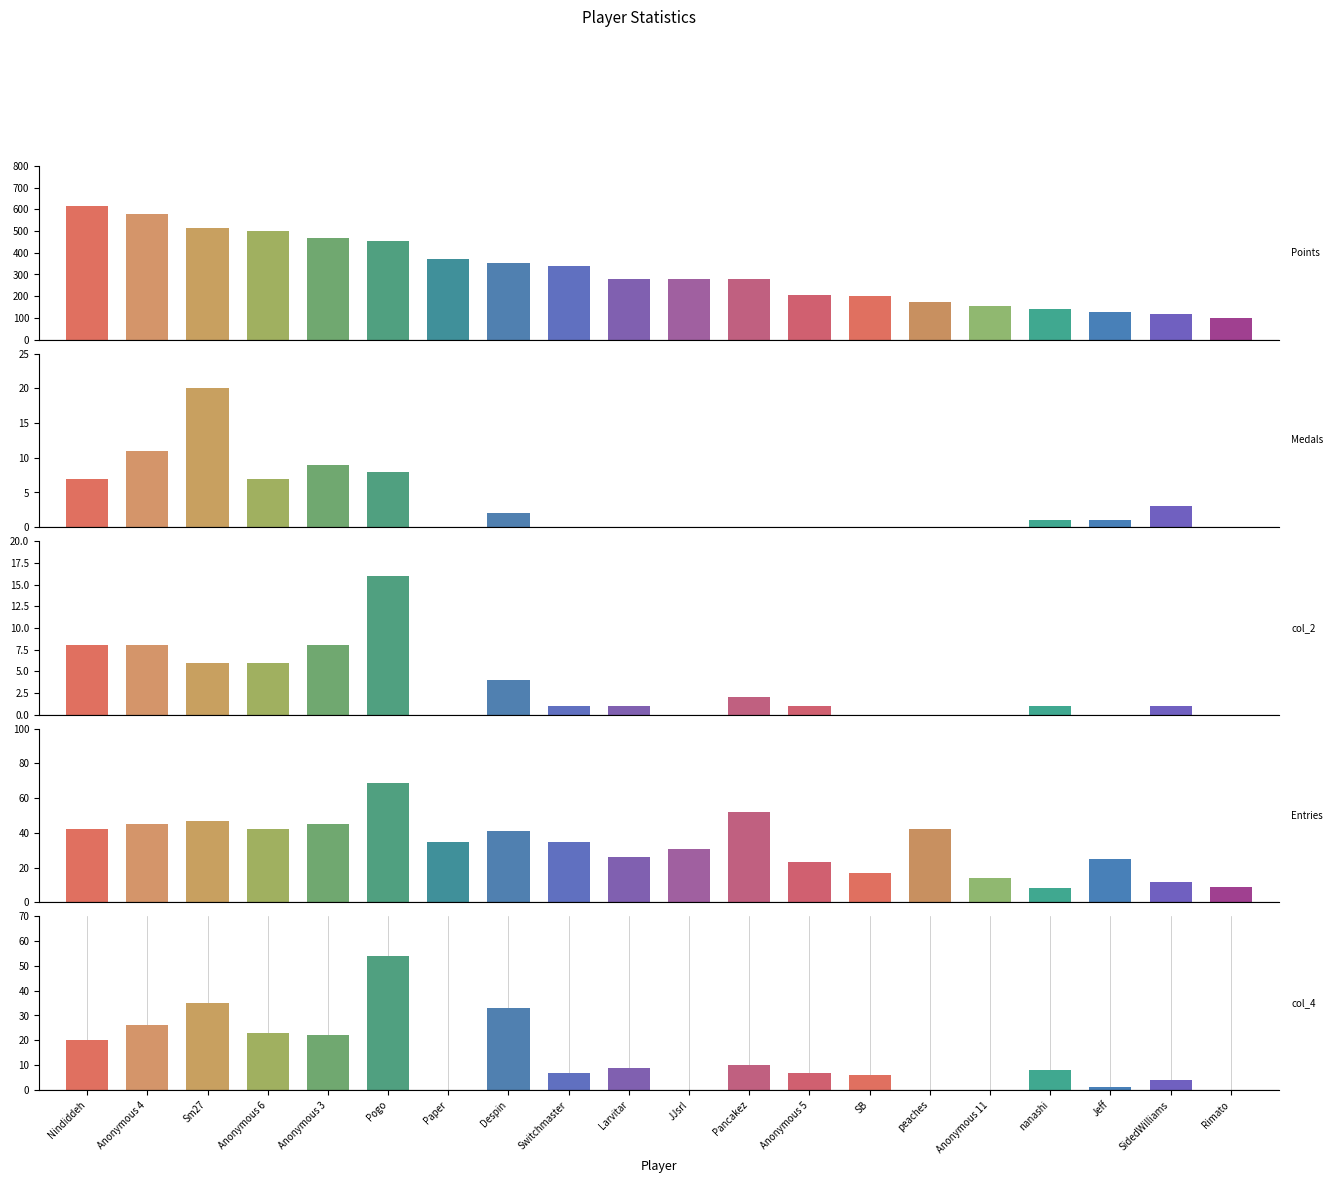

Which series has the widest spread of values?

Points